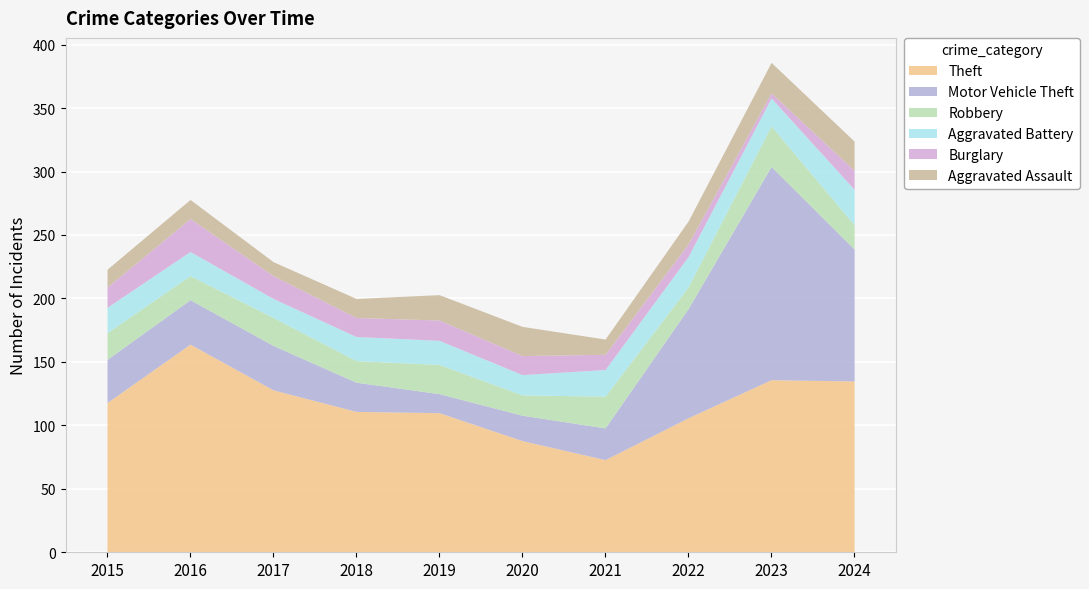

What is the difference between the maximum and minimum values in the Robbery series?

16